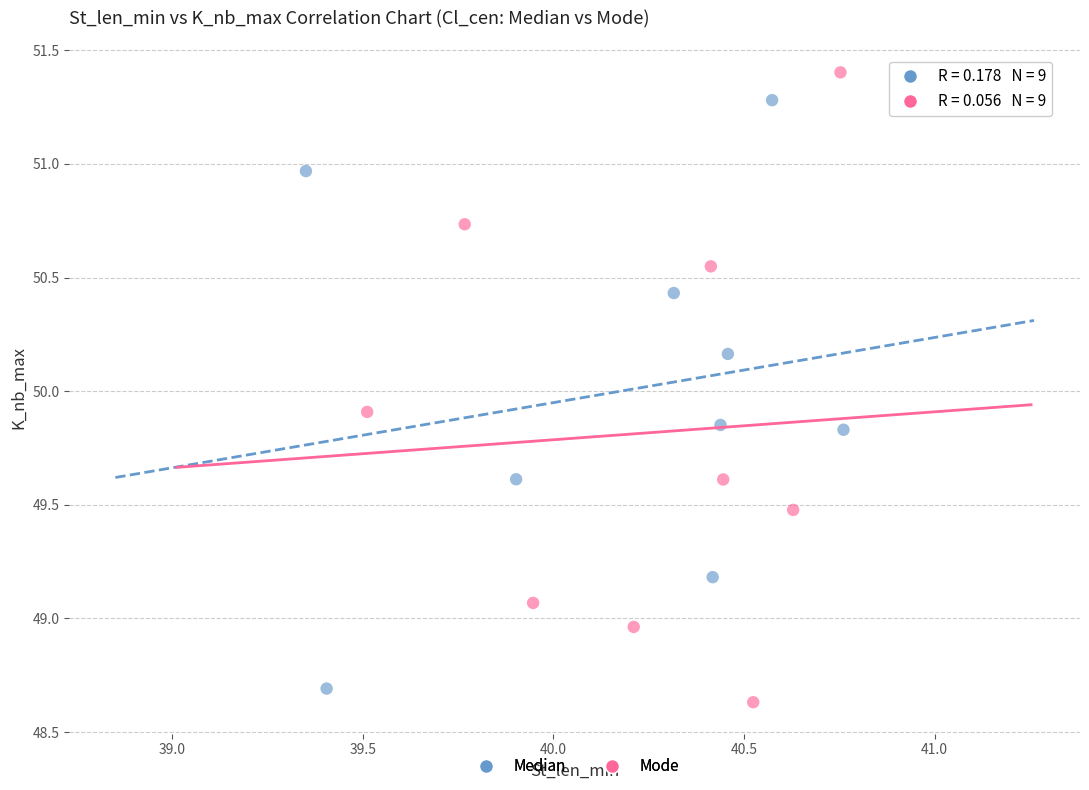

Which series reaches the minimum Y coordinate?

Mode